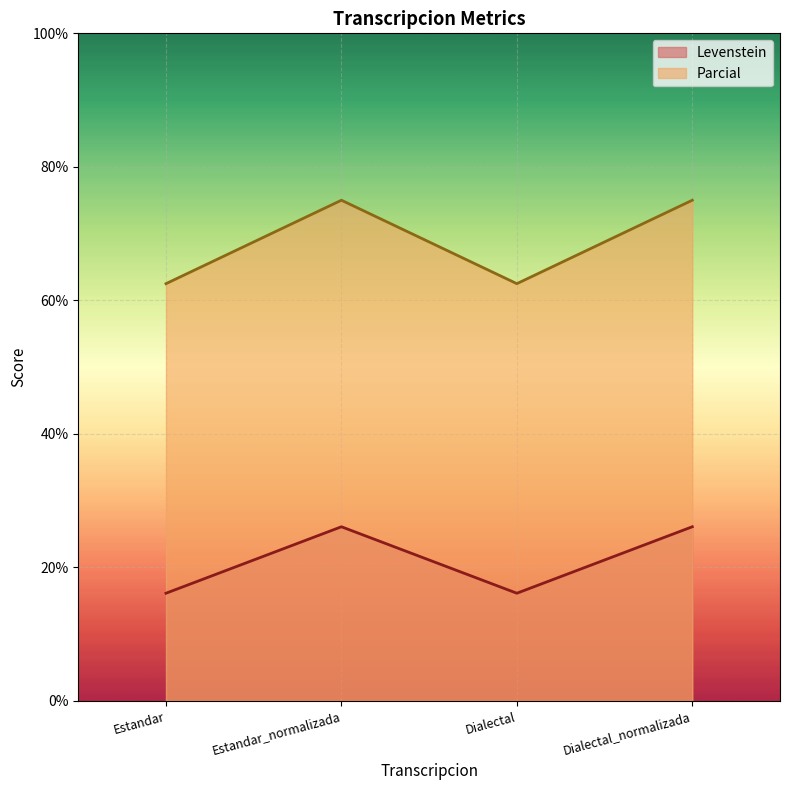

True or false: Parcial and Levenstein cross at least once.

False